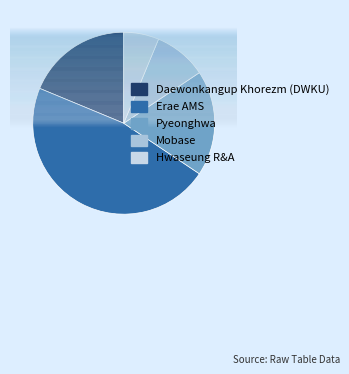

Count the number of slices in the pie.

5